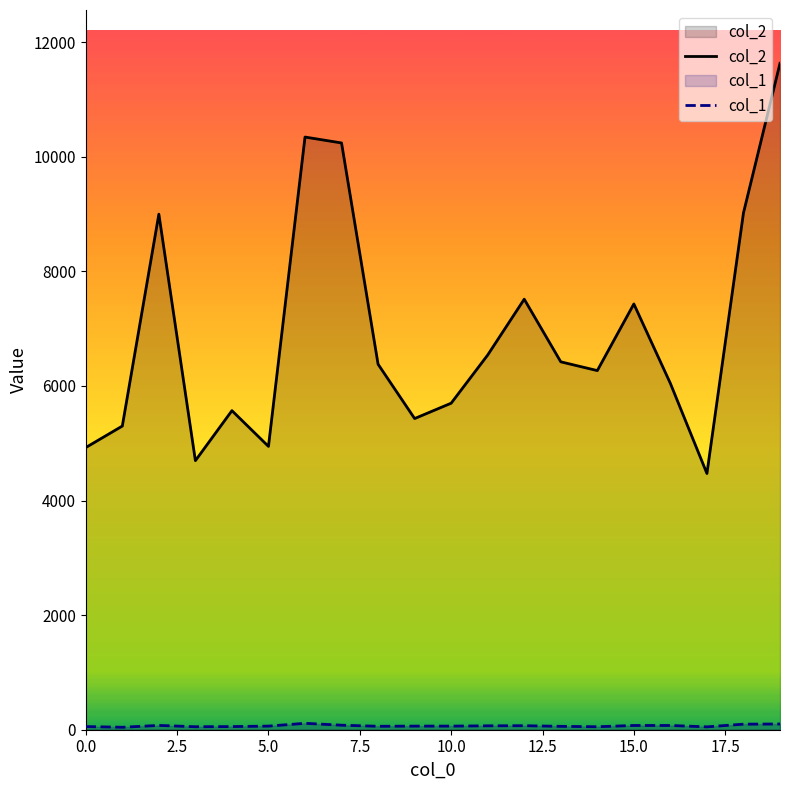

List the series in order of their peak value, highest first.

col_2, col_1